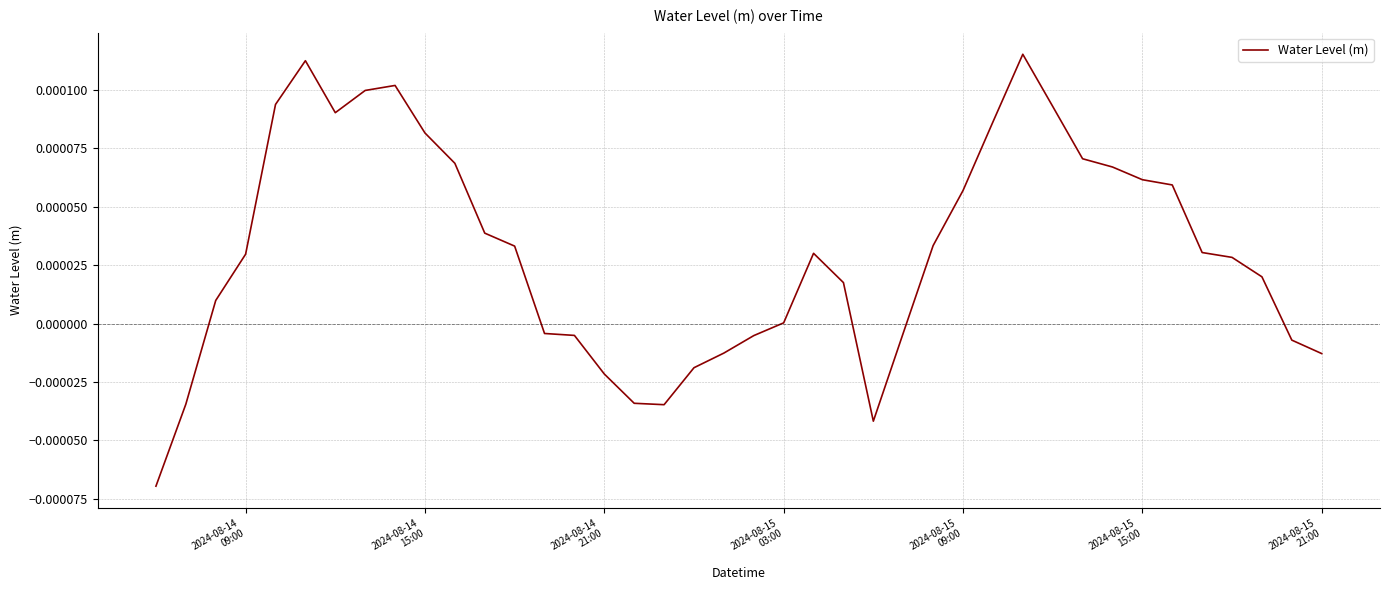

How many interior local valleys (lower than both neighbors) does the data have?

3